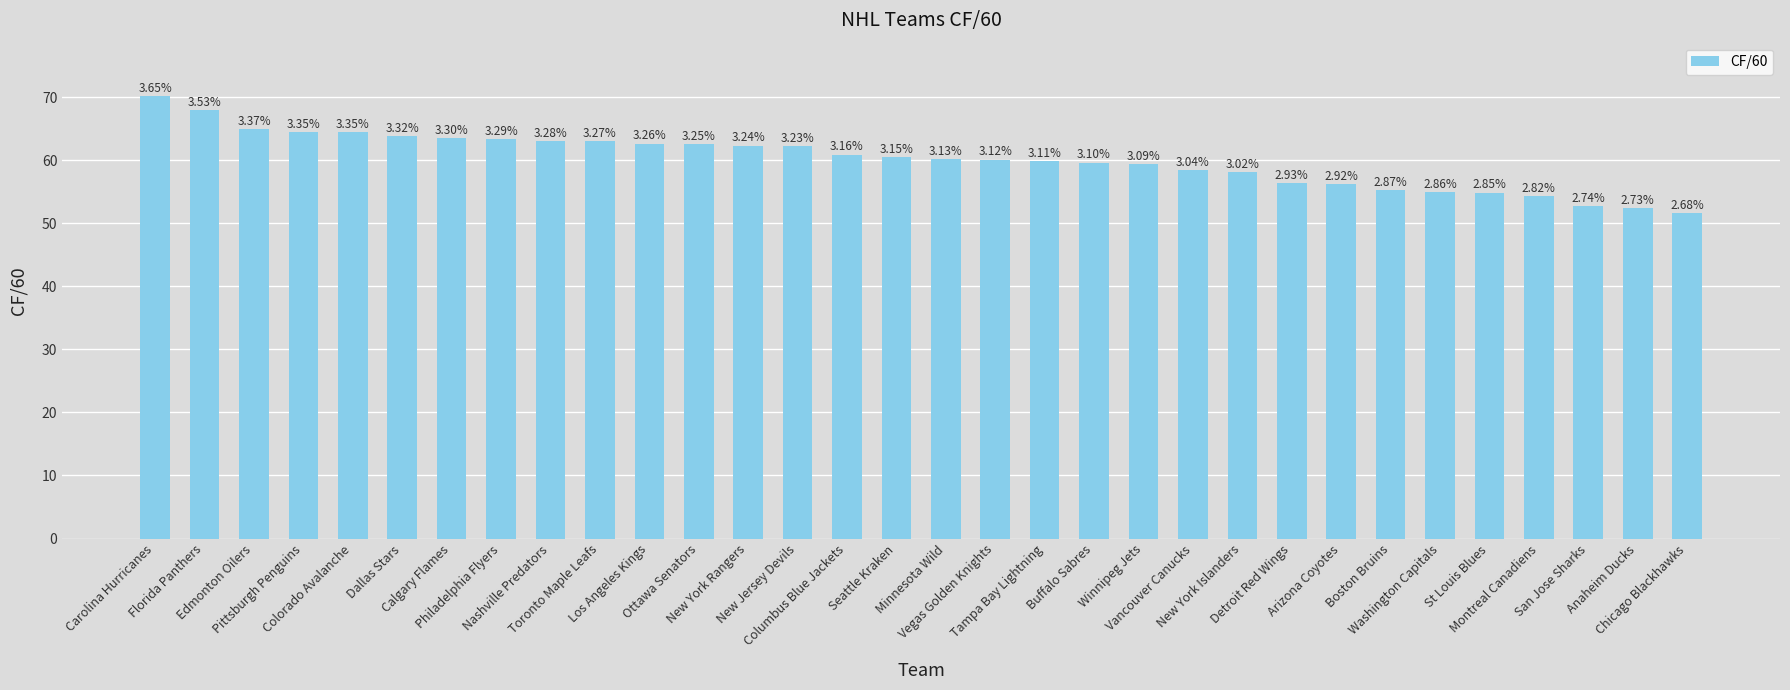

Approximately how many times larger is the value at Montreal Canadiens compared to Calgary Flames?

0.9